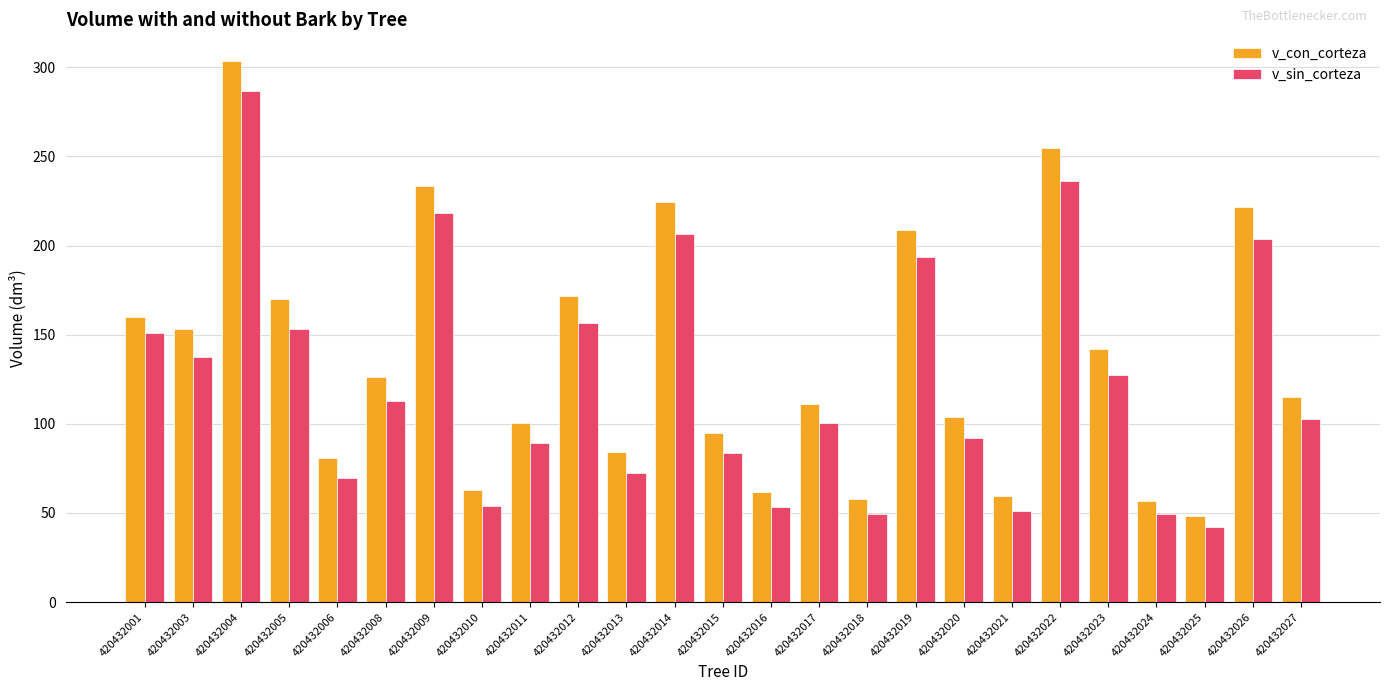

Rank the series by their maximum value, from lowest to highest.

v_sin_corteza, v_con_corteza